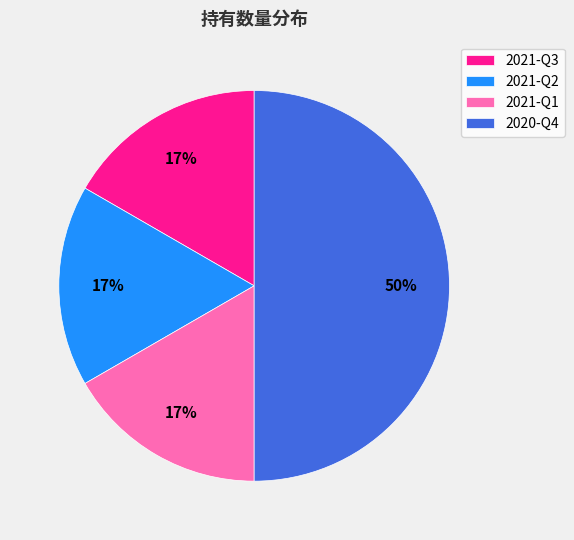

Which has a higher value, 2020-Q4 or 2021-Q2?

2020-Q4